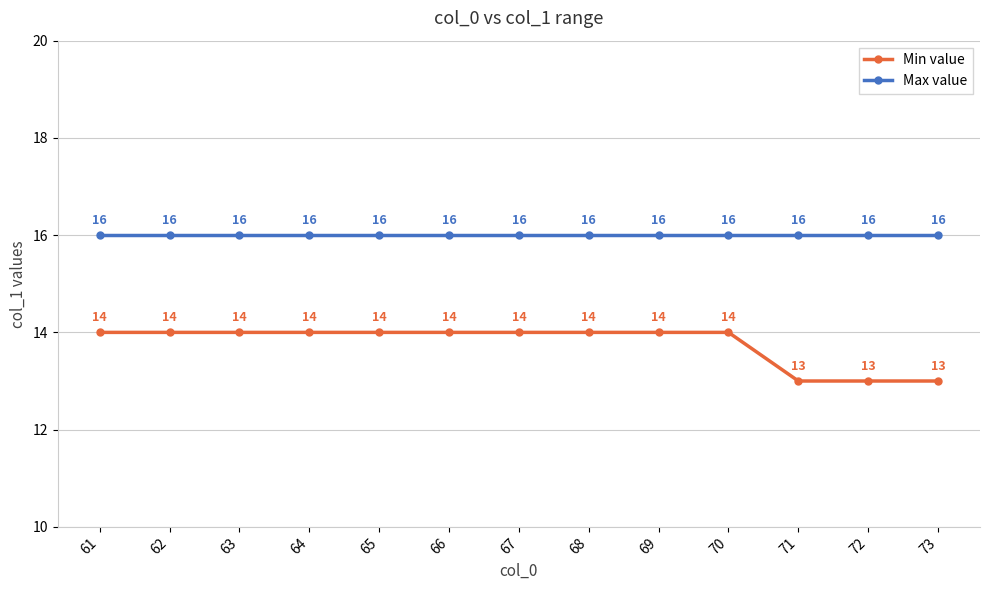

Is it true that Max value equals 7 at 67?

False